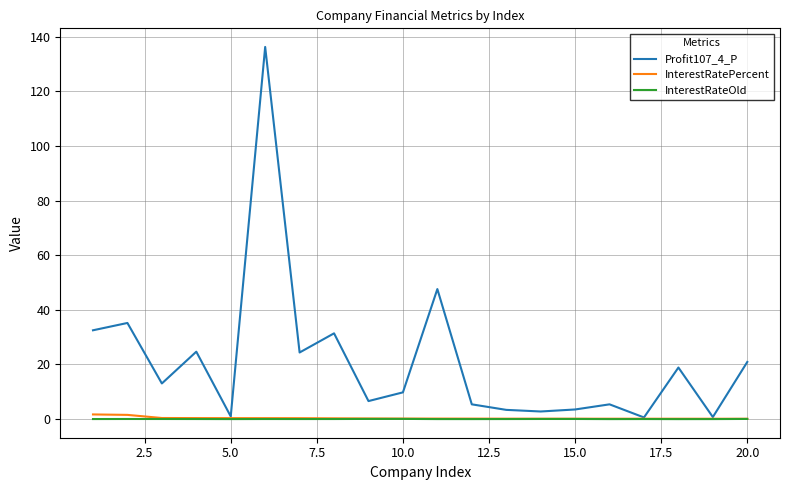

What is the maximum value for Profit107_4_P?

136.2